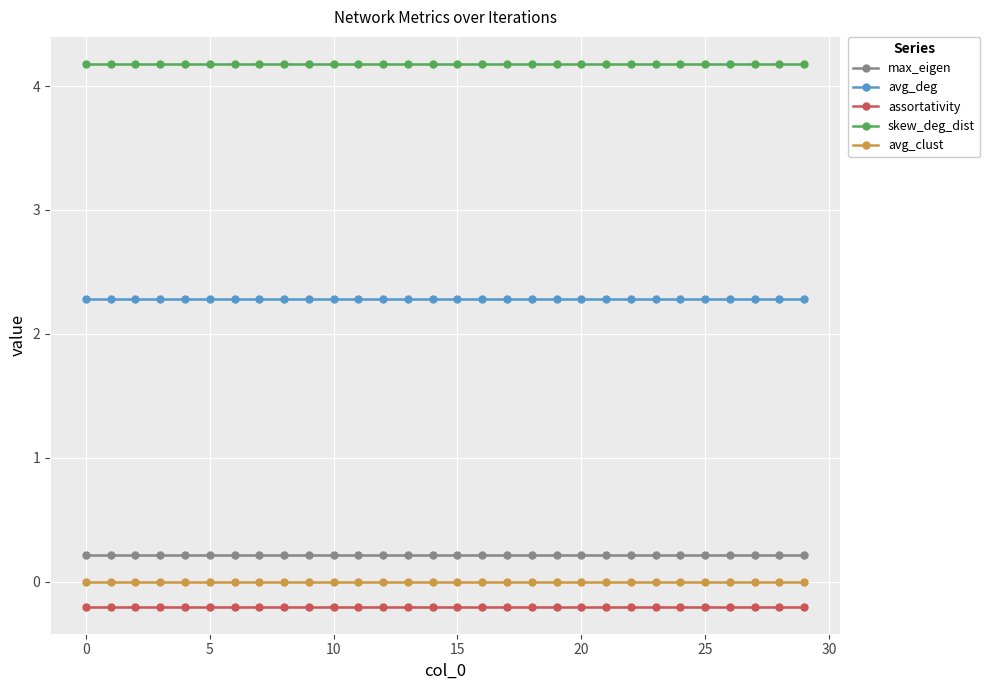

Reading left to right, what are all the values shown in this chart?

max_eigen: 0.2	0.2	0.2	0.2	0.2	0.2	0.2	0.2	0.2	0.2	0.2	0.2	0.2	0.2	0.2	0.2	0.2	0.2	0.2	0.2	0.2	0.2	0.2	0.2	0.2	0.2	0.2	0.2	0.2	0.2
avg_deg: 2.3	2.3	2.3	2.3	2.3	2.3	2.3	2.3	2.3	2.3	2.3	2.3	2.3	2.3	2.3	2.3	2.3	2.3	2.3	2.3	2.3	2.3	2.3	2.3	2.3	2.3	2.3	2.3	2.3	2.3
assortativity: -0.2	-0.2	-0.2	-0.2	-0.2	-0.2	-0.2	-0.2	-0.2	-0.2	-0.2	-0.2	-0.2	-0.2	-0.2	-0.2	-0.2	-0.2	-0.2	-0.2	-0.2	-0.2	-0.2	-0.2	-0.2	-0.2	-0.2	-0.2	-0.2	-0.2
skew_deg_dist: 4.2	4.2	4.2	4.2	4.2	4.2	4.2	4.2	4.2	4.2	4.2	4.2	4.2	4.2	4.2	4.2	4.2	4.2	4.2	4.2	4.2	4.2	4.2	4.2	4.2	4.2	4.2	4.2	4.2	4.2
avg_clust: 0.0	0.0	0.0	0.0	0.0	0.0	0.0	0.0	0.0	0.0	0.0	0.0	0.0	0.0	0.0	0.0	0.0	0.0	0.0	0.0	0.0	0.0	0.0	0.0	0.0	0.0	0.0	0.0	0.0	0.0